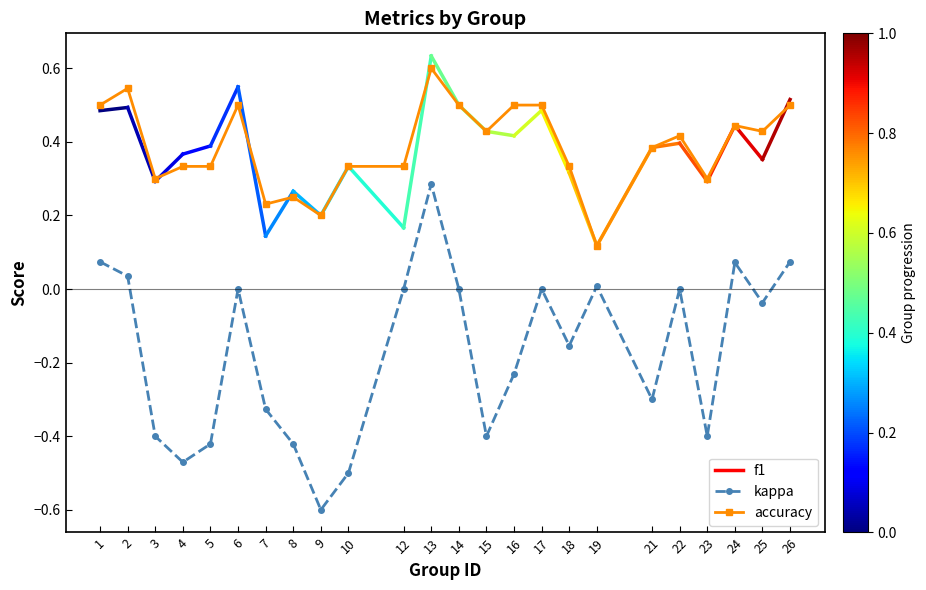

What is the sum of all kappa values?

-4.1